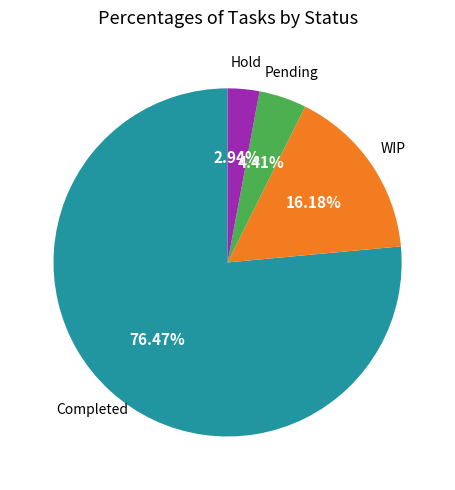

Which slice is the smallest?

Hold